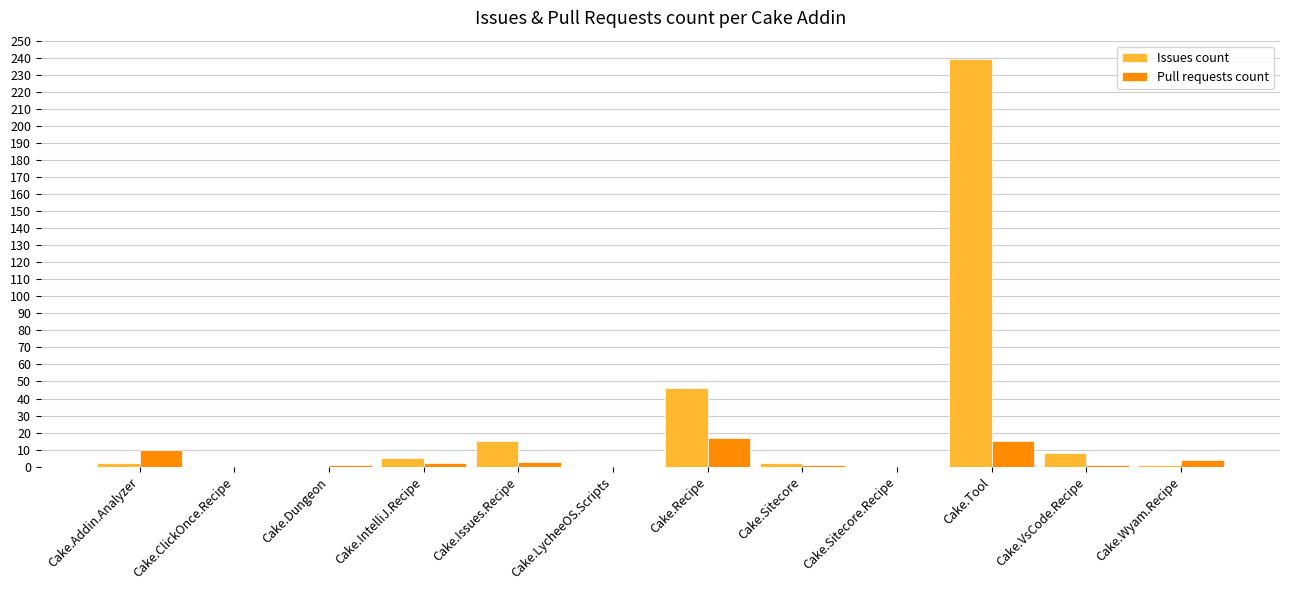

Reading left to right, extract all data points from this chart.

Issues count: Cake.Addin.Analyzer=2	Cake.ClickOnce.Recipe=0	Cake.Dungeon=0	Cake.IntelliJ.Recipe=5	Cake.Issues.Recipe=15	Cake.LycheeOS.Scripts=0	Cake.Recipe=46	Cake.Sitecore=2	Cake.Sitecore.Recipe=0	Cake.Tool=239	Cake.VsCode.Recipe=8	Cake.Wyam.Recipe=1
Pull requests count: Cake.Addin.Analyzer=10	Cake.ClickOnce.Recipe=0	Cake.Dungeon=1	Cake.IntelliJ.Recipe=2	Cake.Issues.Recipe=3	Cake.LycheeOS.Scripts=0	Cake.Recipe=17	Cake.Sitecore=1	Cake.Sitecore.Recipe=0	Cake.Tool=15	Cake.VsCode.Recipe=1	Cake.Wyam.Recipe=4